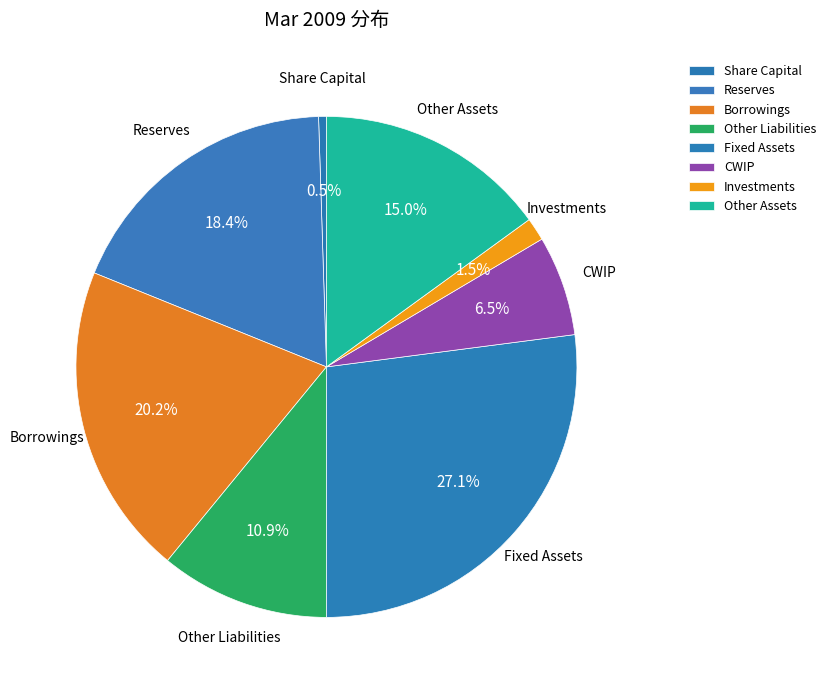

To the nearest percent, what is the difference between the largest and smallest slice percentages?

27%